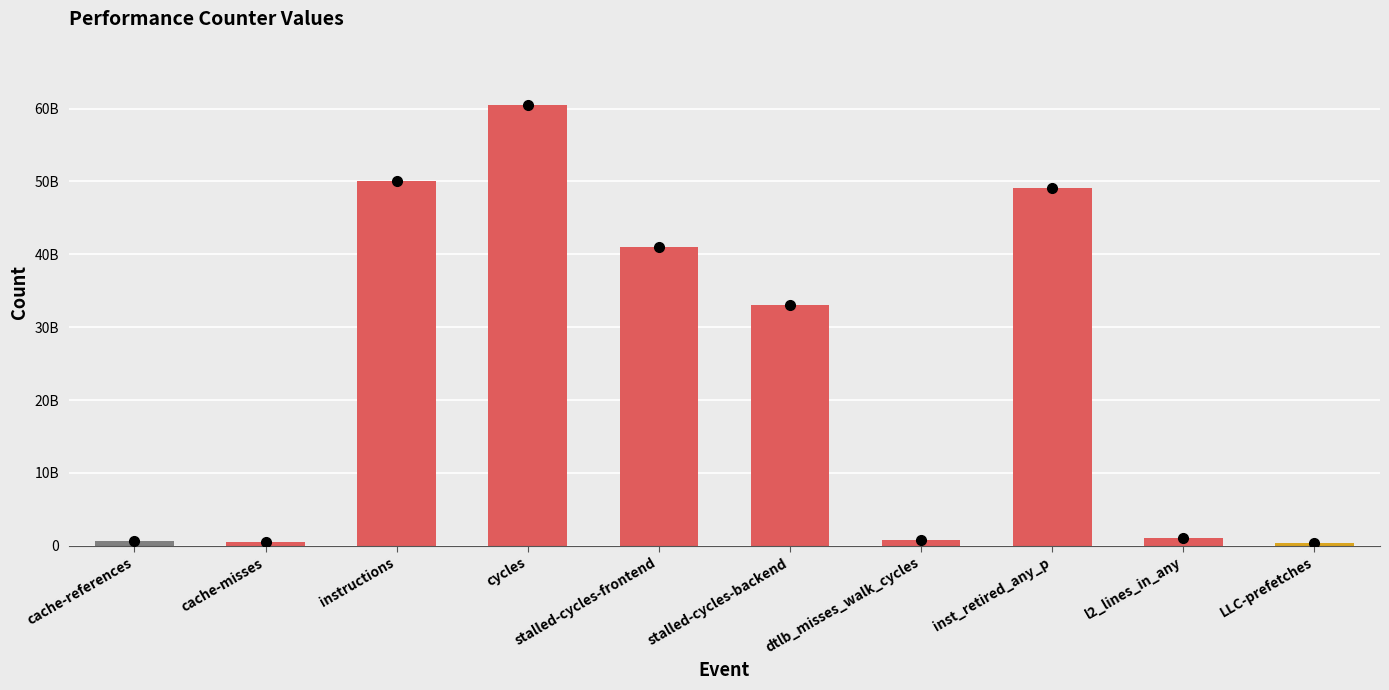

What is the difference between the values at dtlb_misses_walk_cycles and instructions?

49276770784